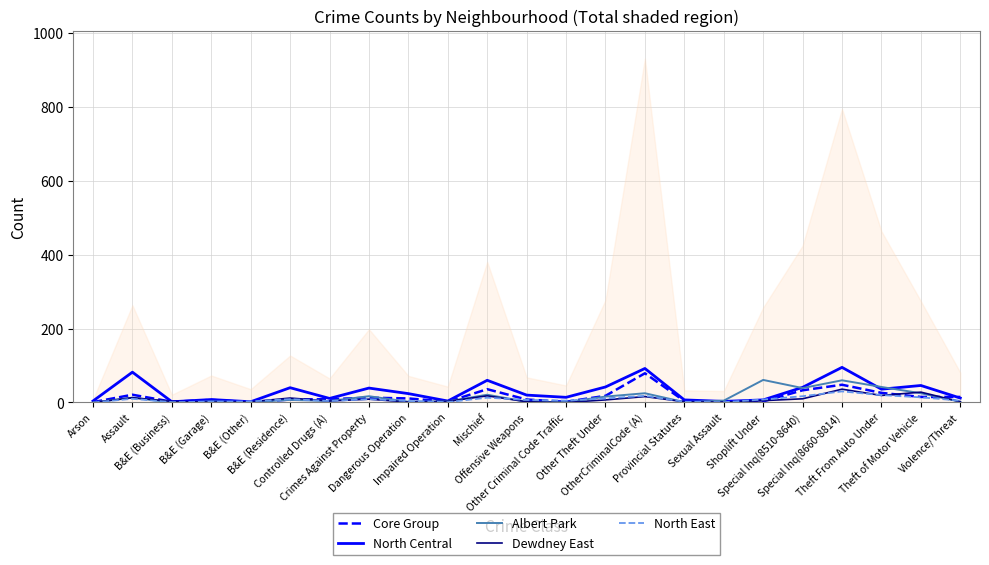

What is the difference between the highest and lowest values at B&E (Other)?

2